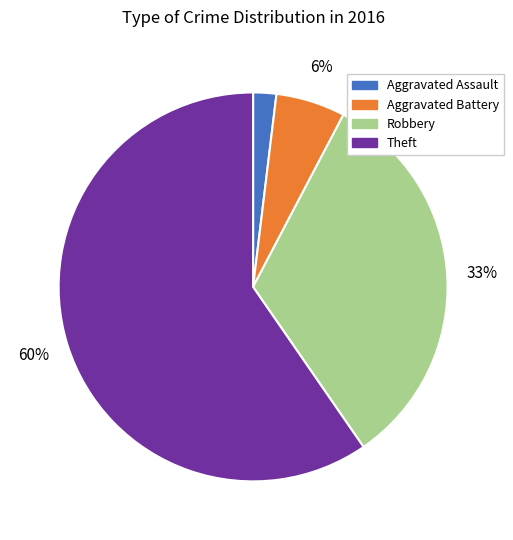

Which slice is the smallest?

Aggravated Assault